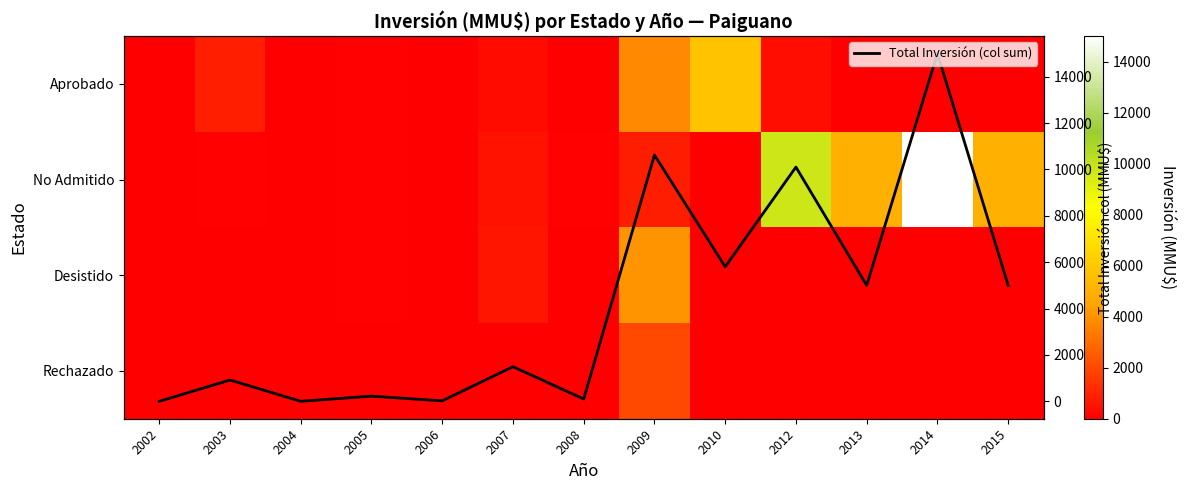

What is the approximate value of Aprobado at 2012?

400